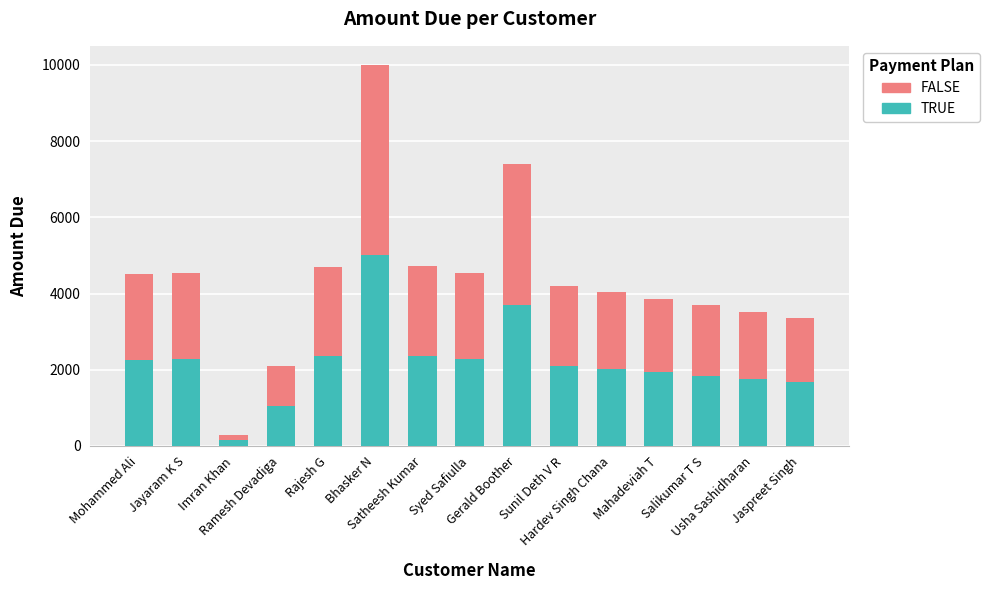

What is the minimum value for TRUE?

150